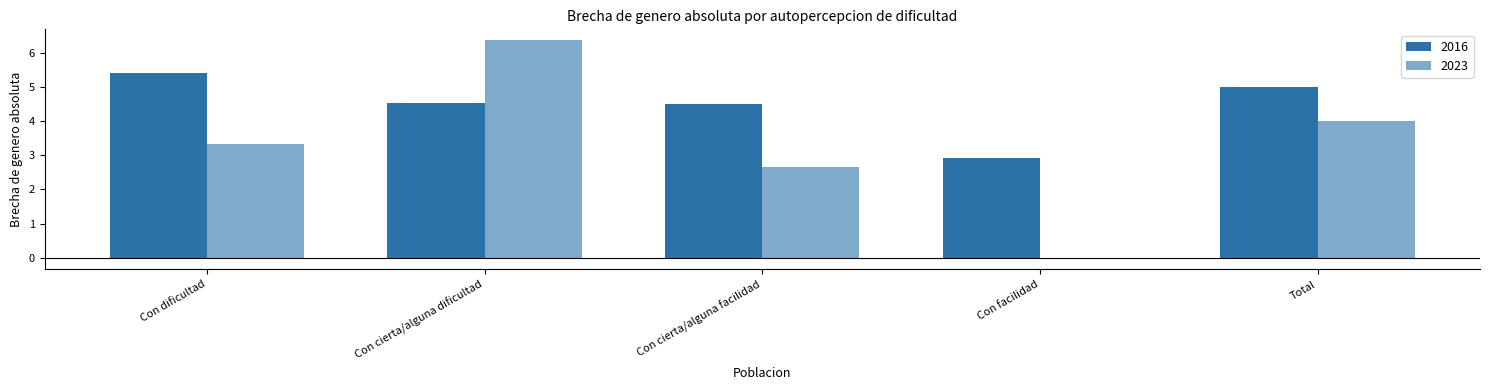

How many data points in 2023 are above 3?

3